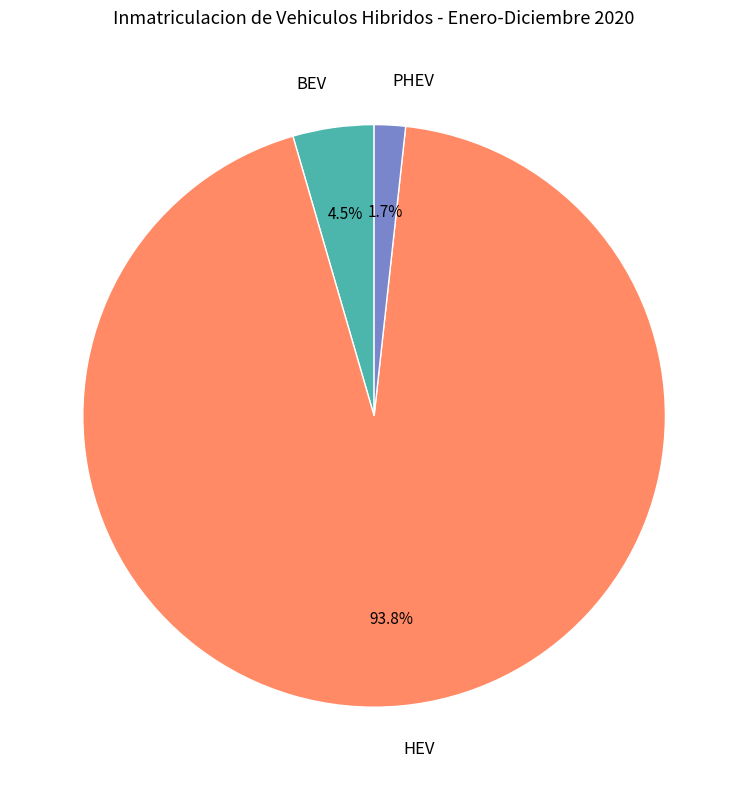

What percentage is NOT represented by PHEV?

98.3%